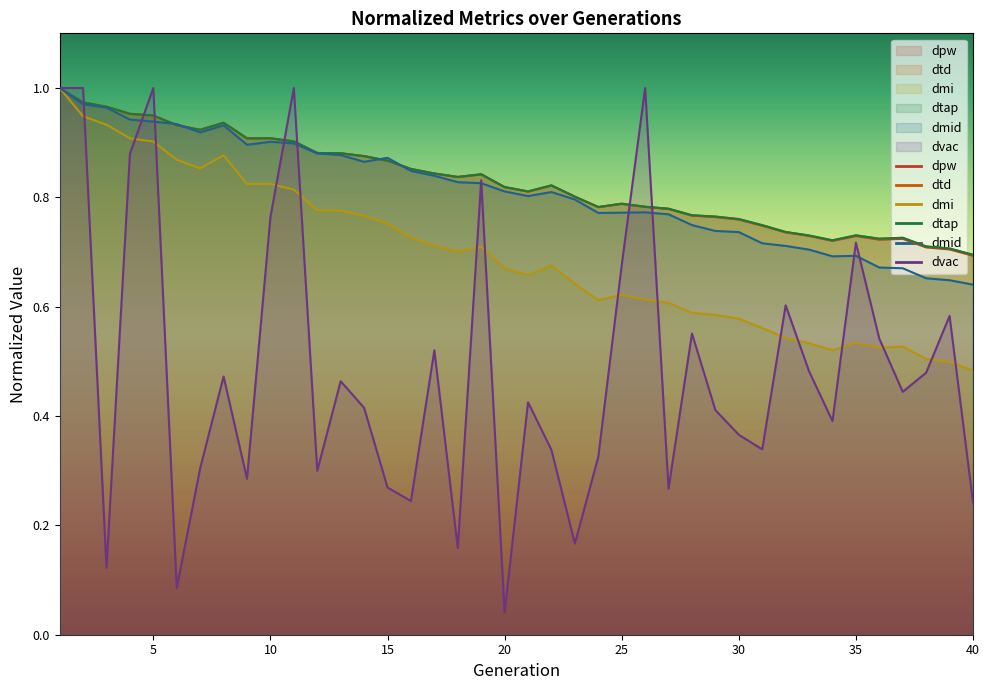

Reading right to left, what are all the values shown in this chart?

dpw: 40=0.7	39=0.7	38=0.7	37=0.7	36=0.7	35=0.7	34=0.7	33=0.7	32=0.7	31=0.7	30=0.8	29=0.8	28=0.8	27=0.8	26=0.8	25=0.8	24=0.8	23=0.8	22=0.8	21=0.8	20=0.8	19=0.8	18=0.8	17=0.8	16=0.9	15=0.9	14=0.9	13=0.9	12=0.9	11=0.9	10=0.9	9=0.9	8=0.9	7=0.9	6=0.9	5=0.9	4=1.0	3=1.0	2=1.0	1=1.0
dtd: 40=0.7	39=0.7	38=0.7	37=0.7	36=0.7	35=0.7	34=0.7	33=0.7	32=0.7	31=0.7	30=0.8	29=0.8	28=0.8	27=0.8	26=0.8	25=0.8	24=0.8	23=0.8	22=0.8	21=0.8	20=0.8	19=0.8	18=0.8	17=0.8	16=0.9	15=0.9	14=0.9	13=0.9	12=0.9	11=0.9	10=0.9	9=0.9	8=0.9	7=0.9	6=0.9	5=0.9	4=1.0	3=1.0	2=1.0	1=1.0
dmi: 40=0.5	39=0.5	38=0.5	37=0.5	36=0.5	35=0.5	34=0.5	33=0.5	32=0.5	31=0.6	30=0.6	29=0.6	28=0.6	27=0.6	26=0.6	25=0.6	24=0.6	23=0.6	22=0.7	21=0.7	20=0.7	19=0.7	18=0.7	17=0.7	16=0.7	15=0.8	14=0.8	13=0.8	12=0.8	11=0.8	10=0.8	9=0.8	8=0.9	7=0.9	6=0.9	5=0.9	4=0.9	3=0.9	2=0.9	1=1.0
dtap: 40=0.7	39=0.7	38=0.7	37=0.7	36=0.7	35=0.7	34=0.7	33=0.7	32=0.7	31=0.7	30=0.8	29=0.8	28=0.8	27=0.8	26=0.8	25=0.8	24=0.8	23=0.8	22=0.8	21=0.8	20=0.8	19=0.8	18=0.8	17=0.8	16=0.9	15=0.9	14=0.9	13=0.9	12=0.9	11=0.9	10=0.9	9=0.9	8=0.9	7=0.9	6=0.9	5=0.9	4=1.0	3=1.0	2=1.0	1=1.0
dmid: 40=0.6	39=0.6	38=0.7	37=0.7	36=0.7	35=0.7	34=0.7	33=0.7	32=0.7	31=0.7	30=0.7	29=0.7	28=0.7	27=0.8	26=0.8	25=0.8	24=0.8	23=0.8	22=0.8	21=0.8	20=0.8	19=0.8	18=0.8	17=0.8	16=0.8	15=0.9	14=0.9	13=0.9	12=0.9	11=0.9	10=0.9	9=0.9	8=0.9	7=0.9	6=0.9	5=0.9	4=0.9	3=1.0	2=1.0	1=1.0
dvac: 40=0.2	39=0.6	38=0.5	37=0.4	36=0.5	35=0.7	34=0.4	33=0.5	32=0.6	31=0.3	30=0.4	29=0.4	28=0.6	27=0.3	26=1.0	25=0.7	24=0.3	23=0.2	22=0.3	21=0.4	20=0.0	19=0.8	18=0.2	17=0.5	16=0.2	15=0.3	14=0.4	13=0.5	12=0.3	11=1.0	10=0.8	9=0.3	8=0.5	7=0.3	6=0.1	5=1.0	4=0.9	3=0.1	2=1.0	1=1.0